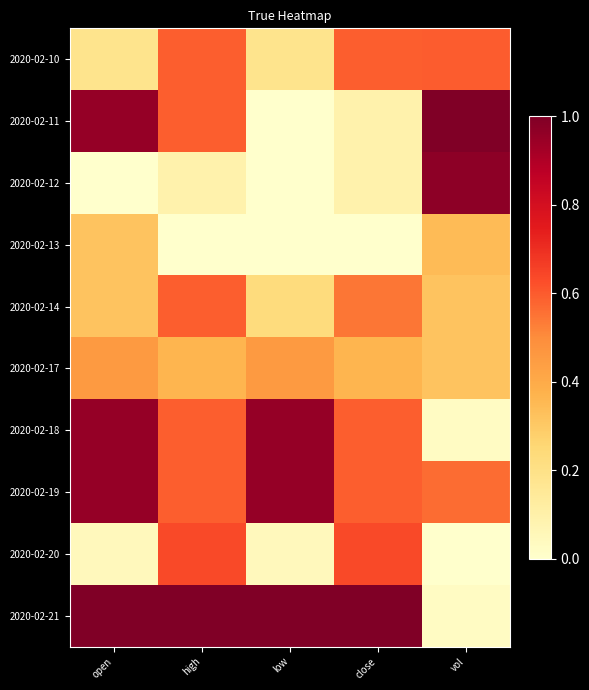

Reading left to right, what are all the values shown in this chart?

2020-02-10: open=0.2	high=0.6	low=0.2	close=0.6	vol=0.6
2020-02-11: open=1.0	high=0.6	low=0.0	close=0.1	vol=1.0
2020-02-12: open=0.0	high=0.1	low=0.0	close=0.1	vol=1.0
2020-02-13: open=0.3	high=0.0	low=0.0	close=0.0	vol=0.3
2020-02-14: open=0.3	high=0.6	low=0.2	close=0.5	vol=0.3
2020-02-17: open=0.5	high=0.4	low=0.5	close=0.4	vol=0.3
2020-02-18: open=1.0	high=0.6	low=1.0	close=0.6	vol=0.0
2020-02-19: open=1.0	high=0.6	low=1.0	close=0.6	vol=0.6
2020-02-20: open=0.0	high=0.6	low=0.0	close=0.6	vol=0.0
2020-02-21: open=1.0	high=1.0	low=1.0	close=1.0	vol=0.0